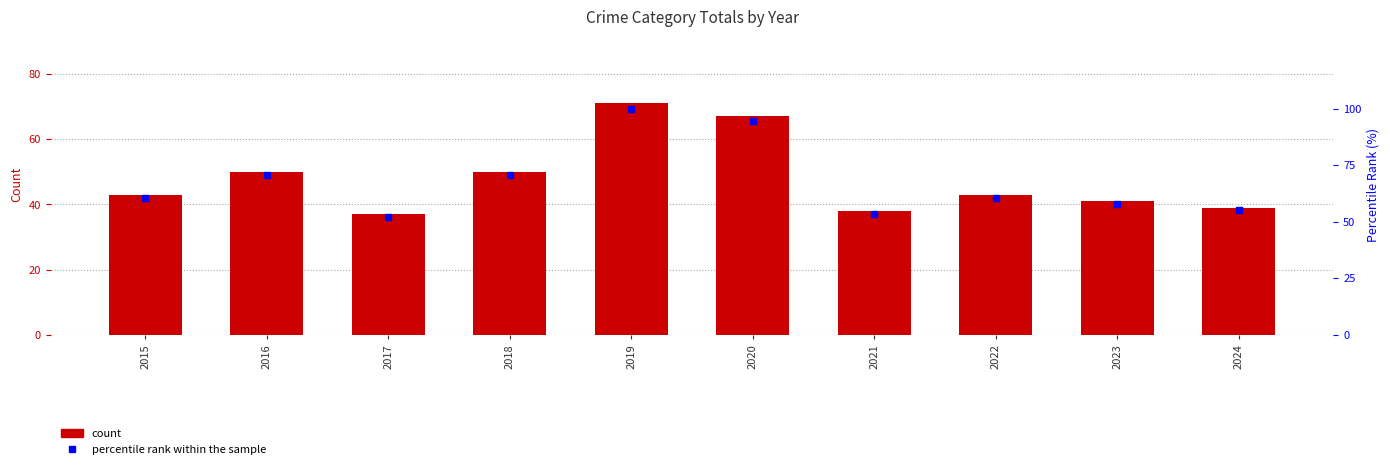

What is the total value across all series at 2015?

103.6